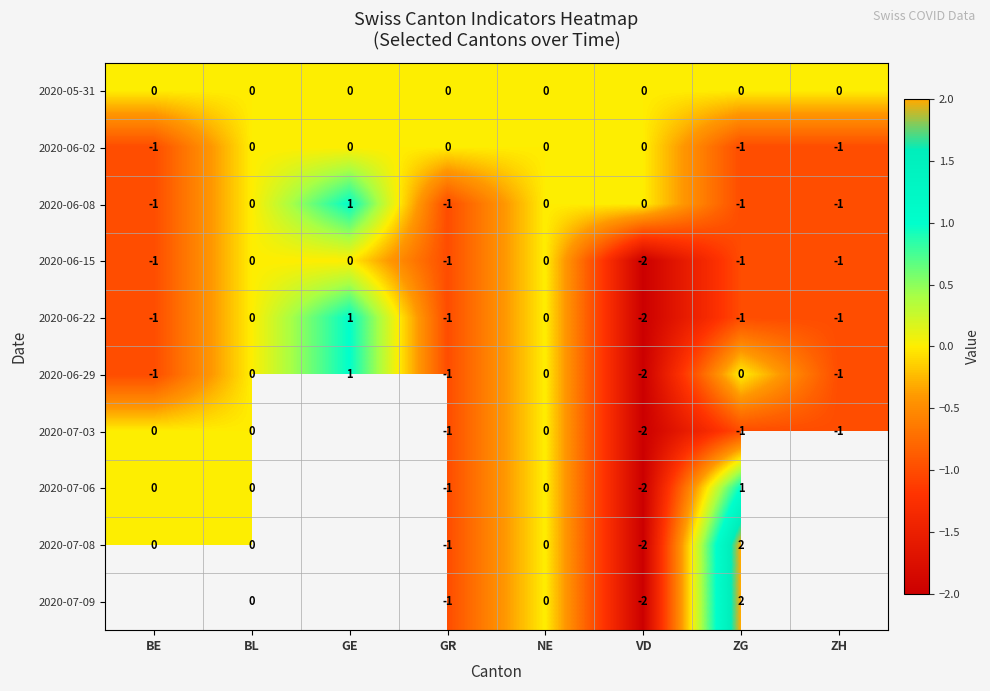

What is the spread (max minus min) of values at ZG?

3